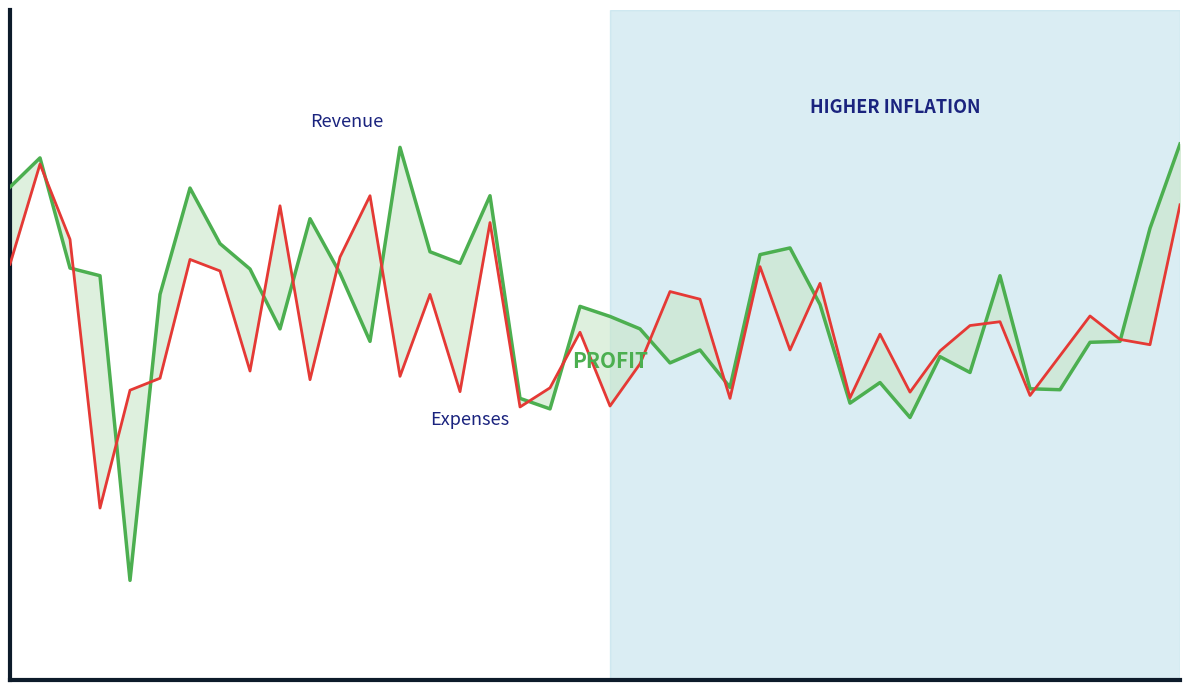

Reading left to right, extract all data points from this chart.

Revenue: 0=3.5	1=3.8	2=3.0	3=2.9	4=0.7	5=2.8	6=3.5	7=3.1	8=3.0	9=2.5	10=3.3	11=2.9	12=2.4	13=3.8	14=3.1	15=3.0	16=3.5	17=2.0	18=2.0	19=2.7	20=2.6	21=2.5	22=2.3	23=2.4	24=2.1	25=3.1	26=3.1	27=2.7	28=2.0	29=2.1	30=1.9	31=2.3	32=2.2	33=2.9	34=2.1	35=2.1	36=2.4	37=2.4	38=3.3	39=3.9
Expenses: 0=3.0	1=3.7	2=3.2	3=1.2	4=2.1	5=2.2	6=3.0	7=2.9	8=2.2	9=3.4	10=2.2	11=3.0	12=3.5	13=2.2	14=2.8	15=2.1	16=3.3	17=2.0	18=2.1	19=2.5	20=2.0	21=2.3	22=2.8	23=2.7	24=2.0	25=3.0	26=2.4	27=2.9	28=2.0	29=2.5	30=2.1	31=2.4	32=2.6	33=2.6	34=2.0	35=2.3	36=2.6	37=2.5	38=2.4	39=3.4